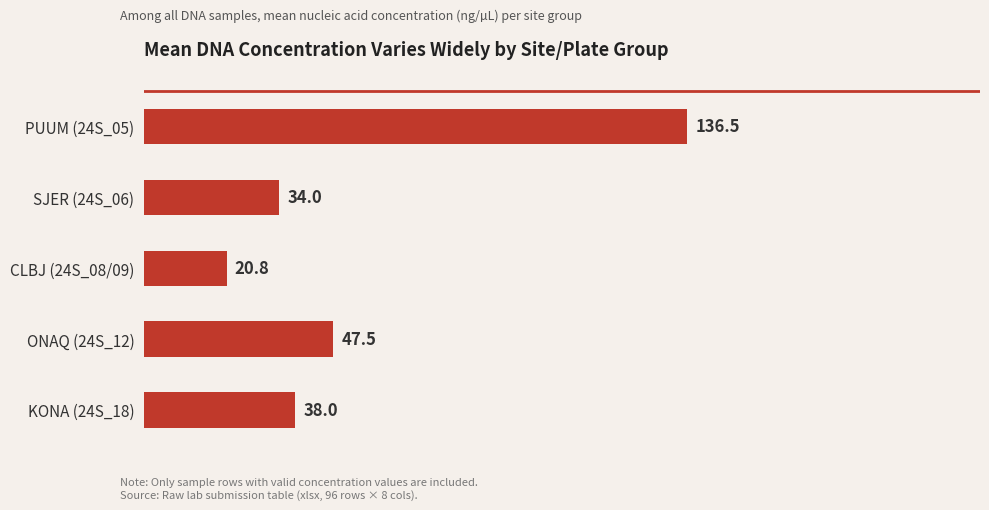

What is the value of the 3rd bar from the top?

20.8